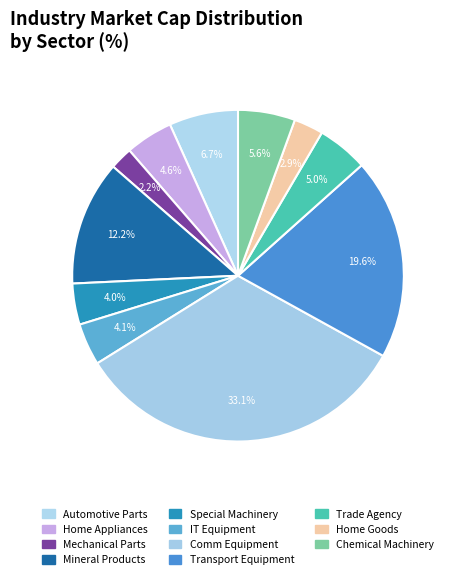

How many slices are in this pie chart?

11